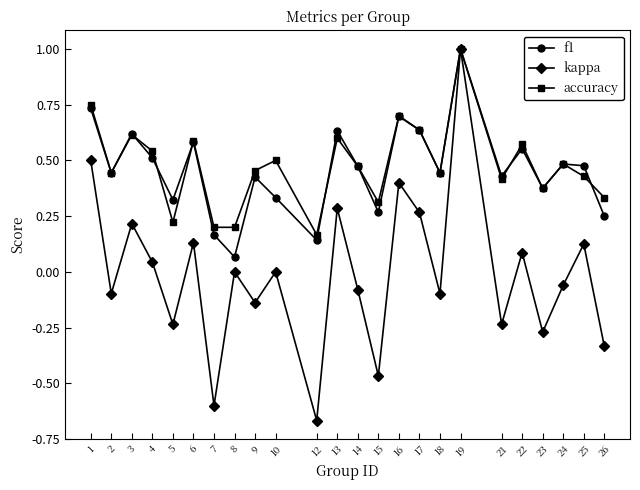

True or false: accuracy has a value of 0.5 at 10.

True